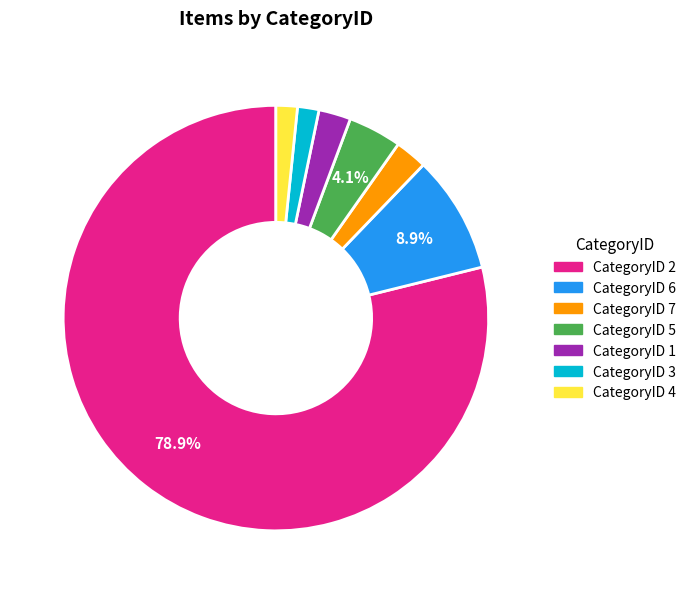

Is there a majority slice in this chart?

Yes